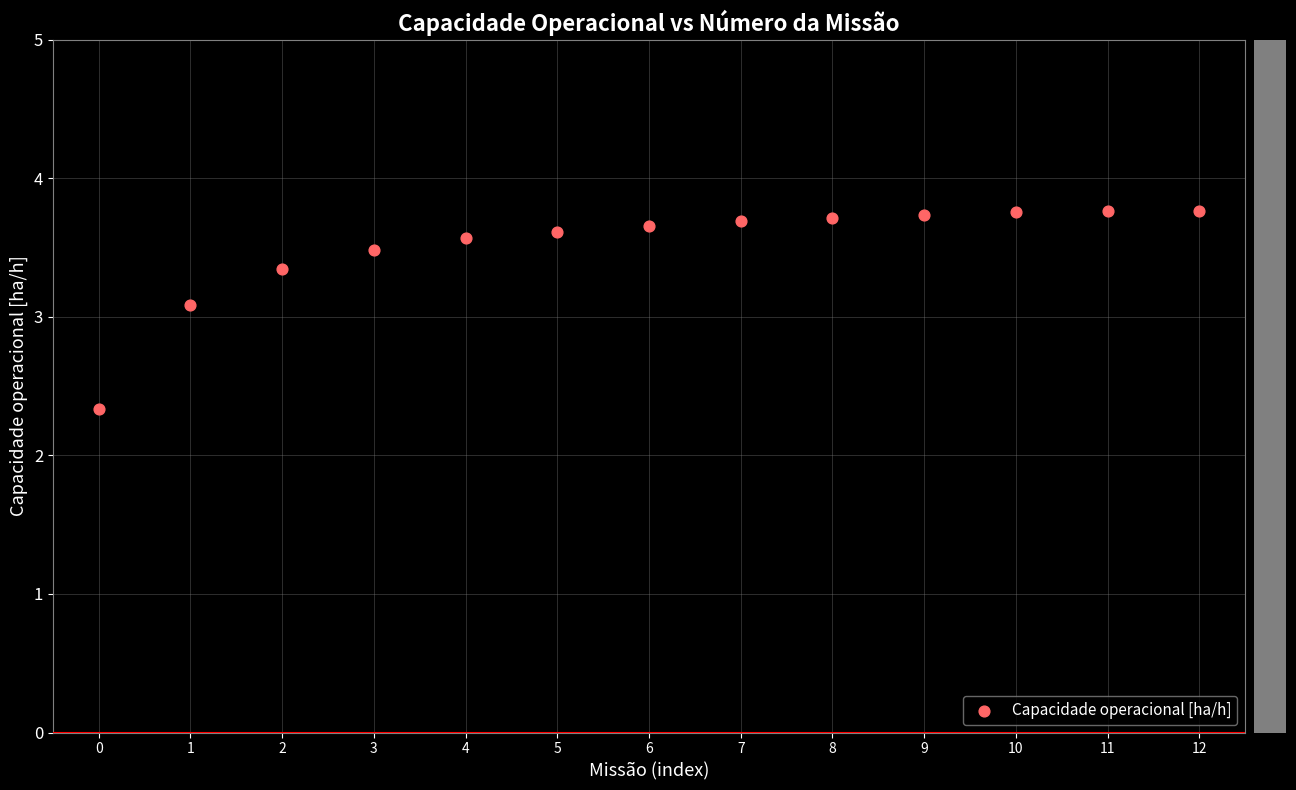

What is the range of Y values (max minus min)?

1.4